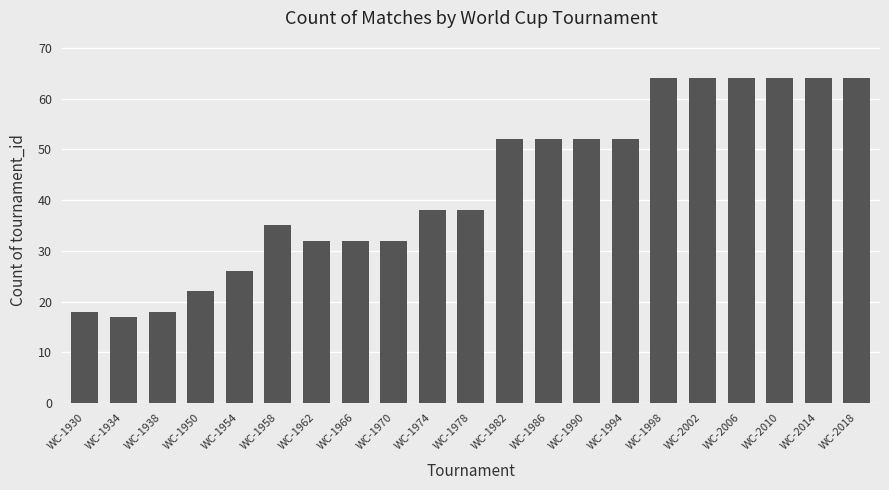

How many data points does each series have?

21